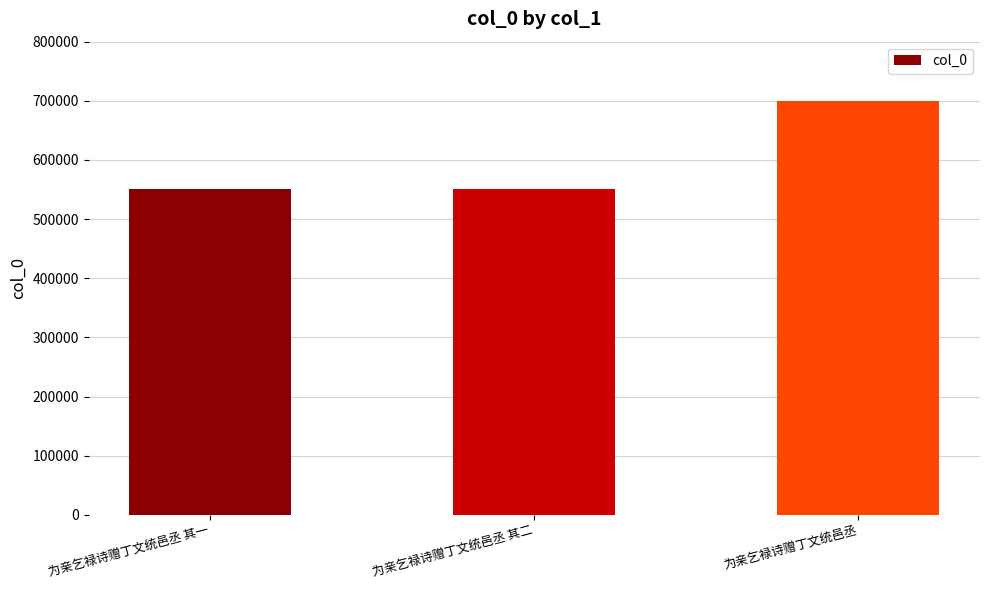

How many bars are there in total?

3